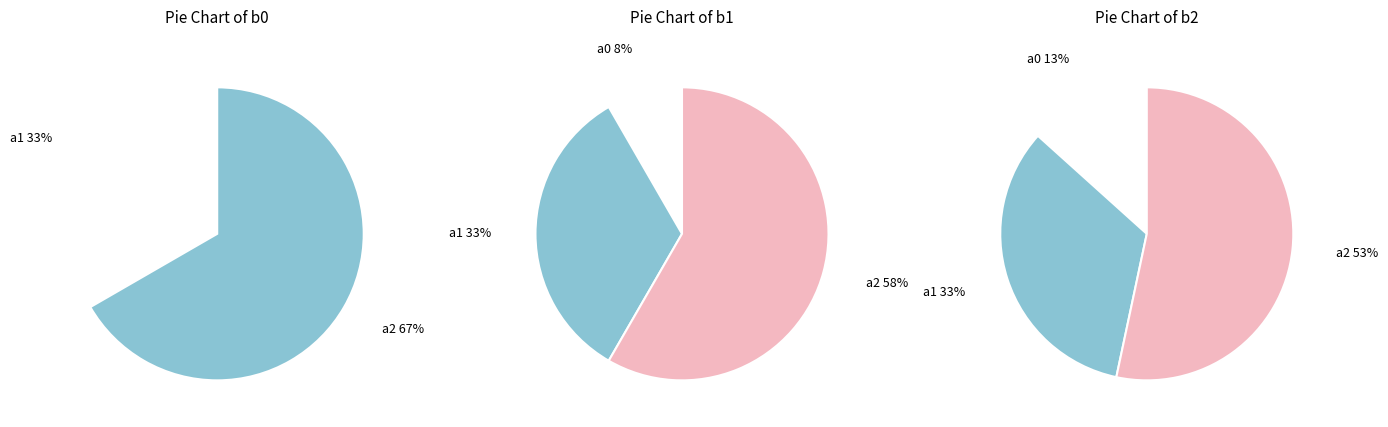

Is there any slice that represents more than half of the pie?

Yes